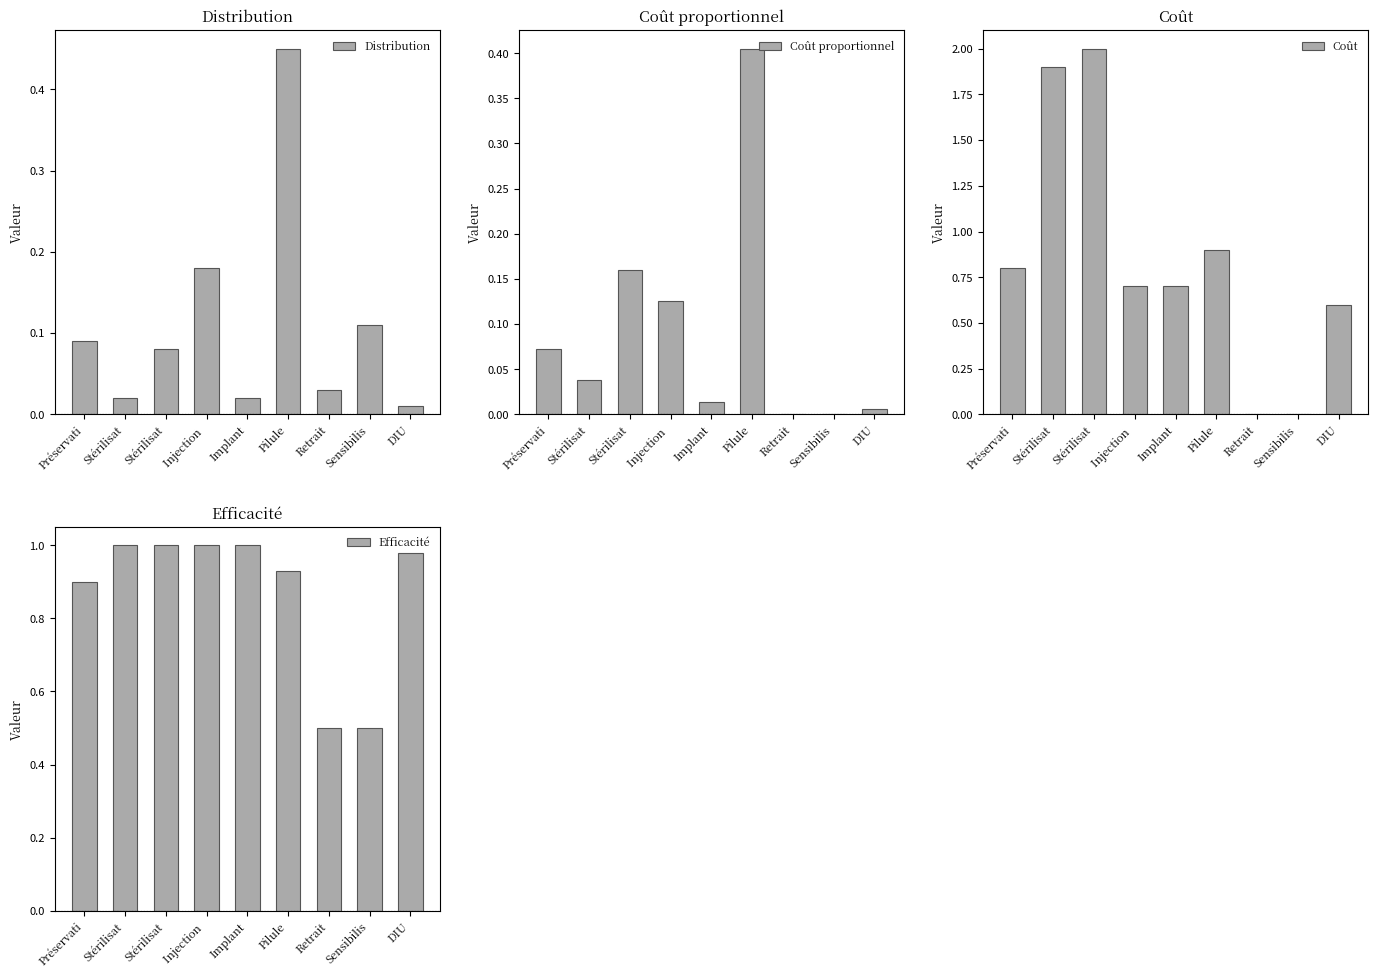

What is the average value of the Coût proportionnel series?

0.1